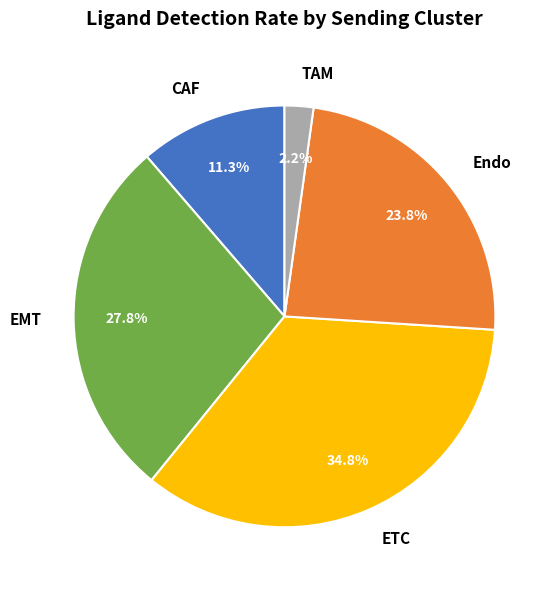

The CAF slice represents 5% of the pie. True or false?

False